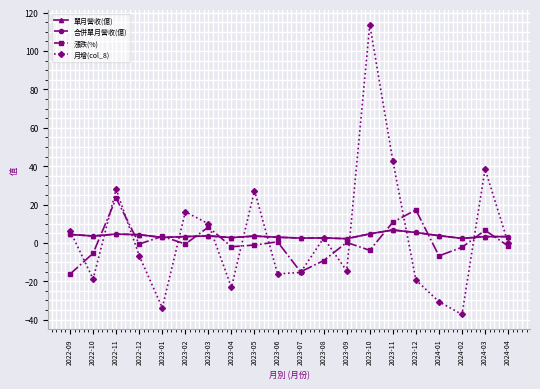

What is the total value across all series at 2023-04?

-19.6